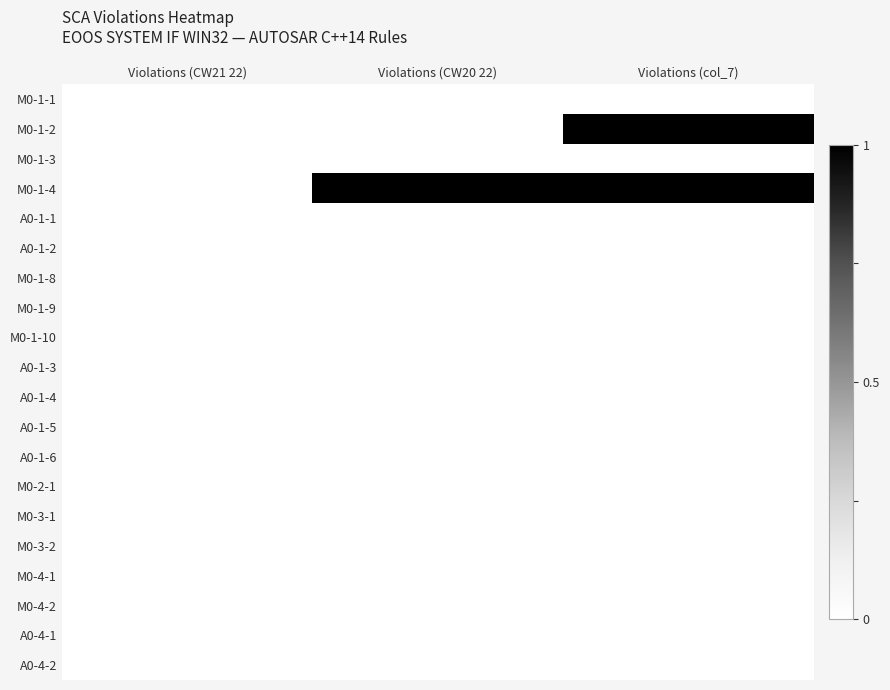

Which series has the largest total across all categories?

M0-1-4